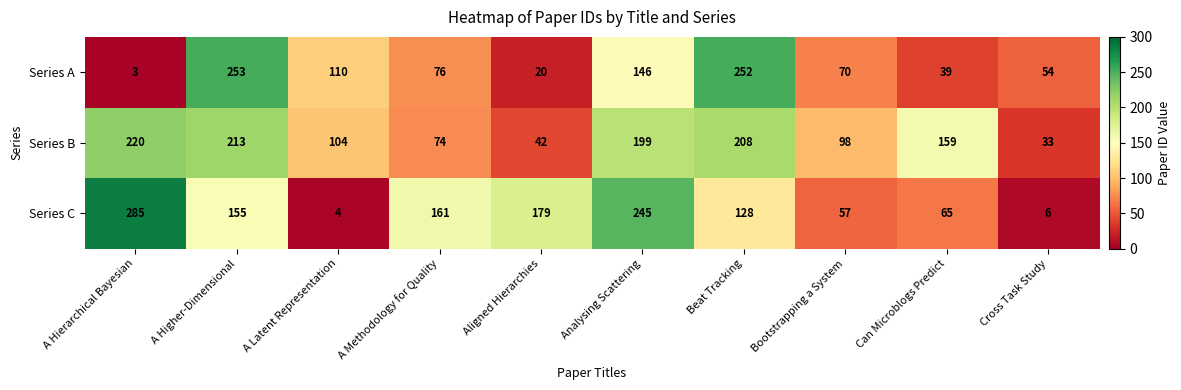

What is the sum of the Series C values at A Hierarchical Bayesian and A Latent Representation?

289